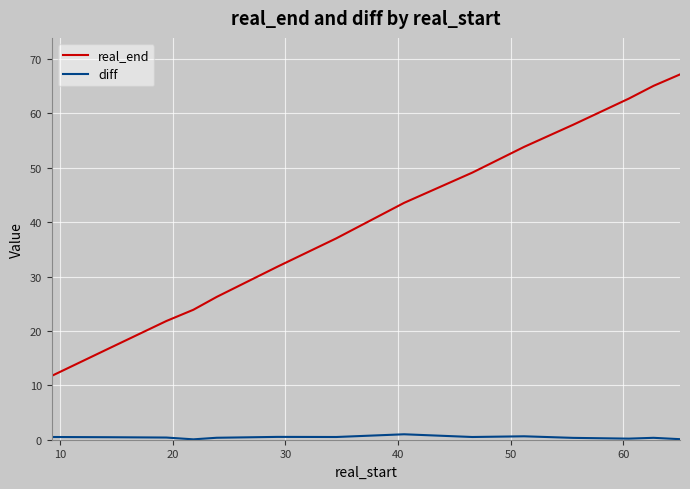

Which series has the largest range (max minus min)?

real_end